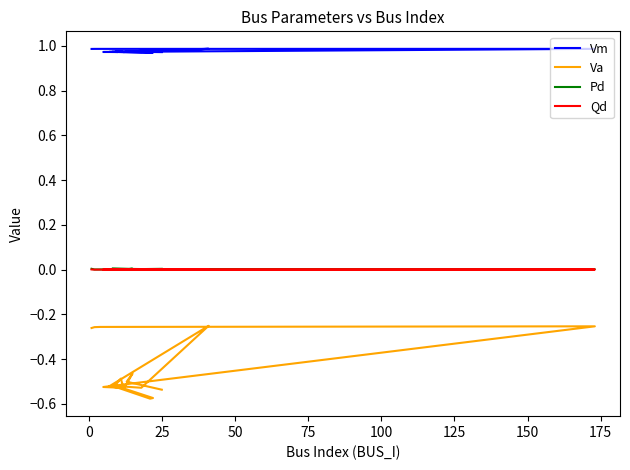

The value of Qd at −25 is 0.0. True or false?

False